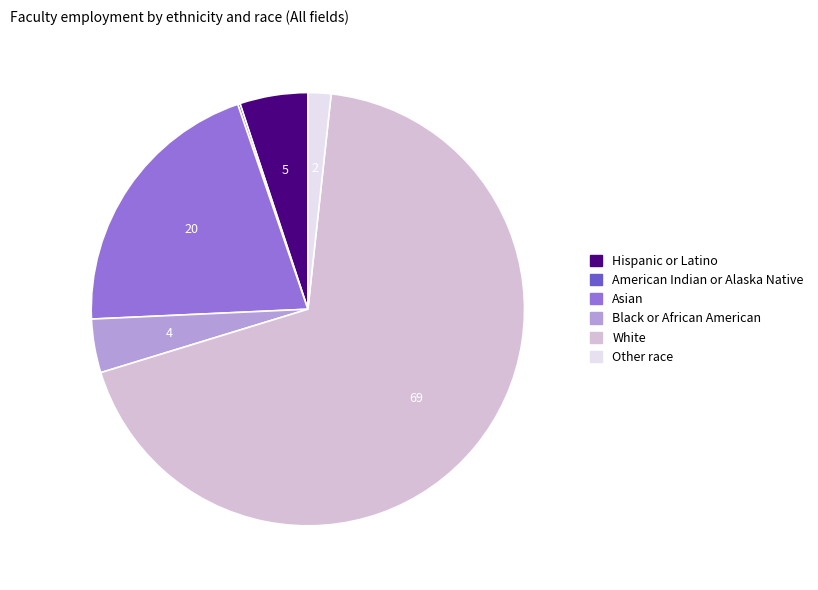

What is the largest slice in the pie chart?

White